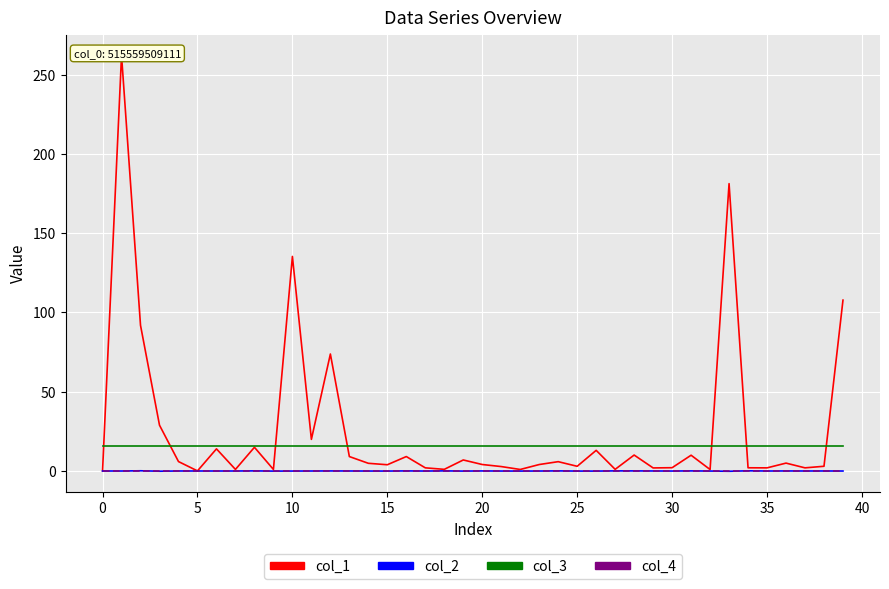

The col_2 series shows -0.0 at 5. True or false?

False